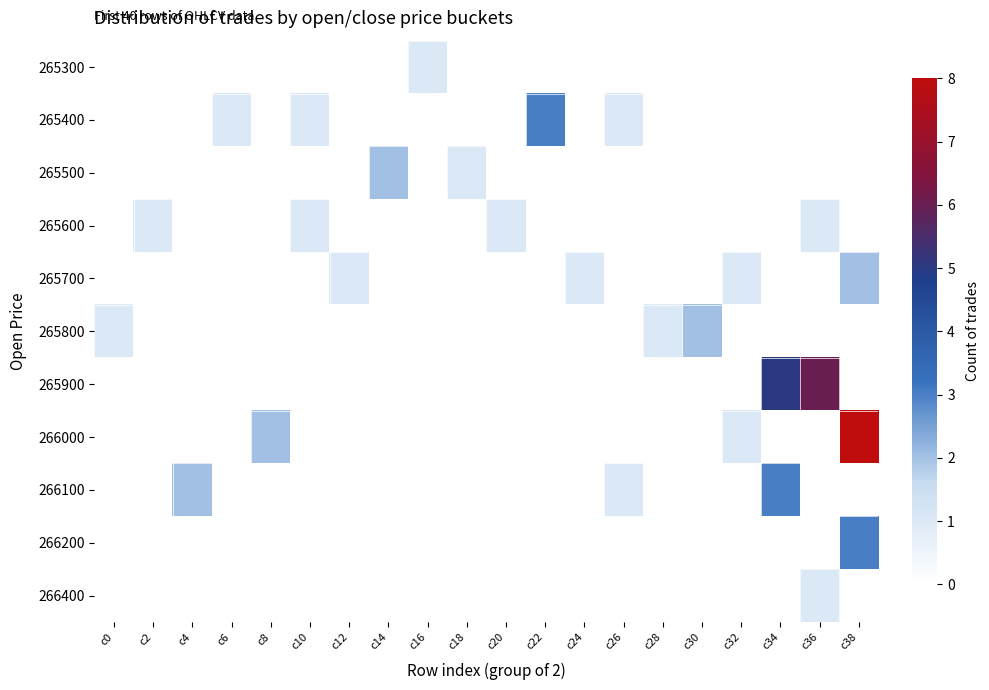

At how many categories does at least one series exceed 3?

3